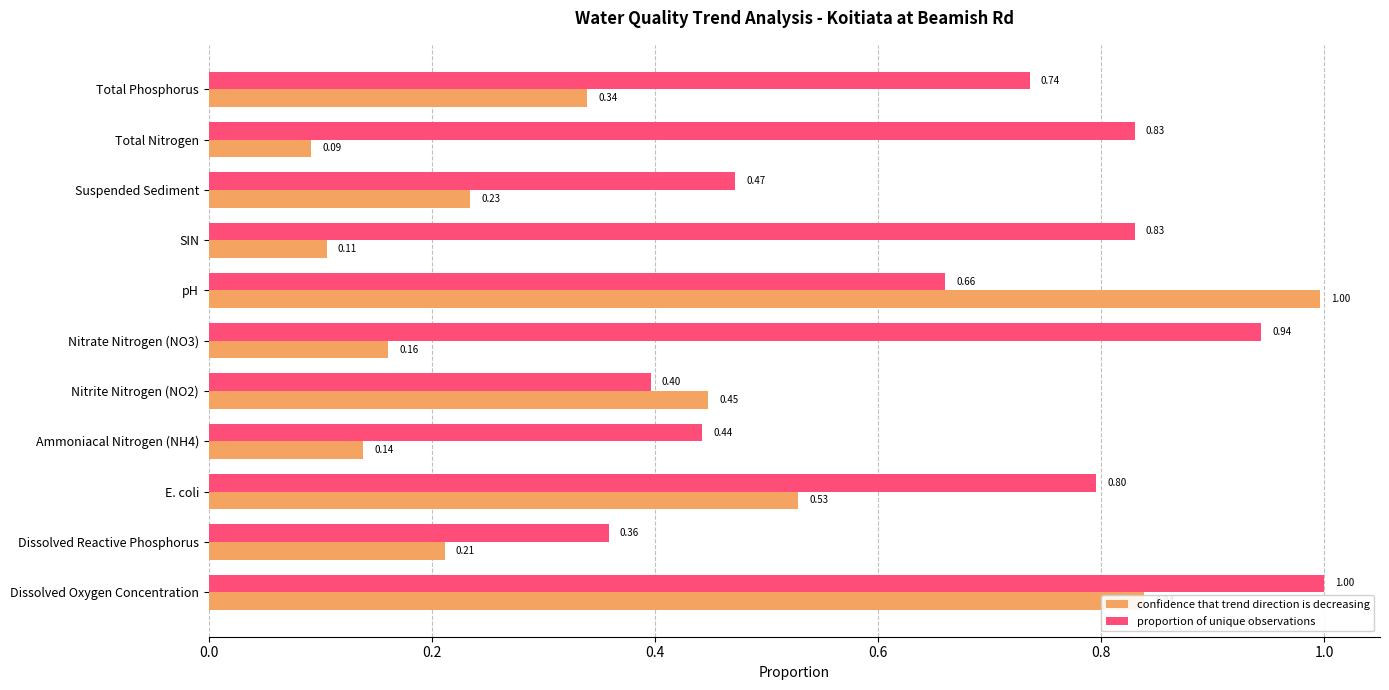

What is the sum of all proportion of unique observations values?

7.5